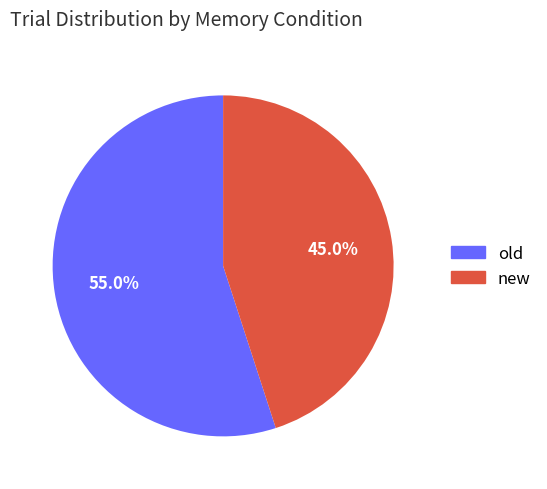

How many segments does this pie chart have?

2